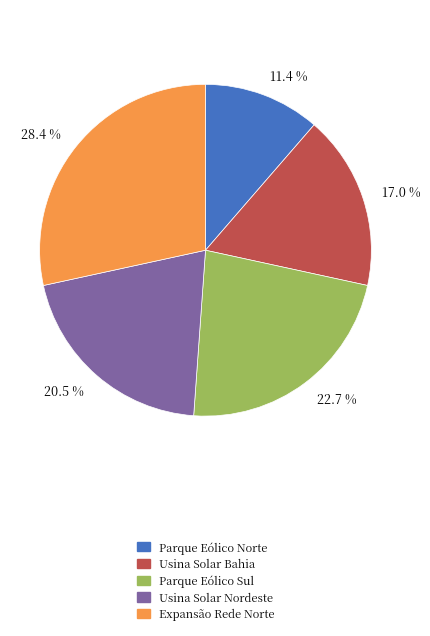

Which category has the biggest portion of the pie?

28.4 %